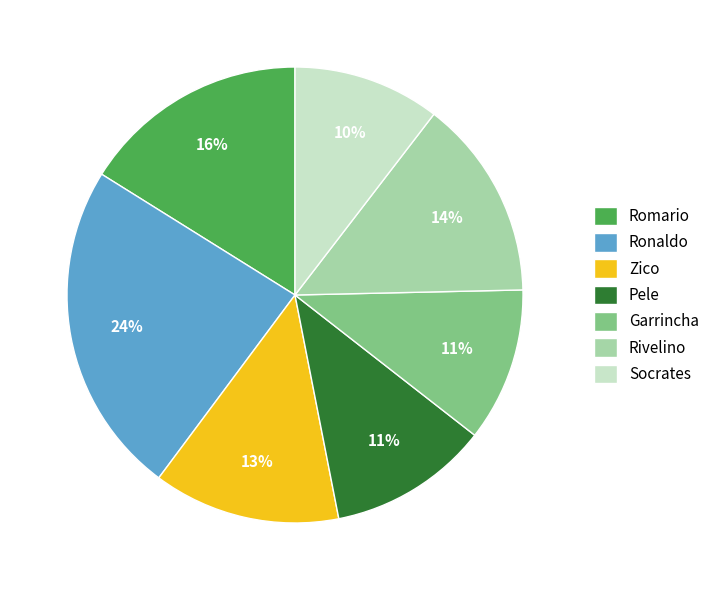

To the nearest percent, what is the average slice percentage?

14%